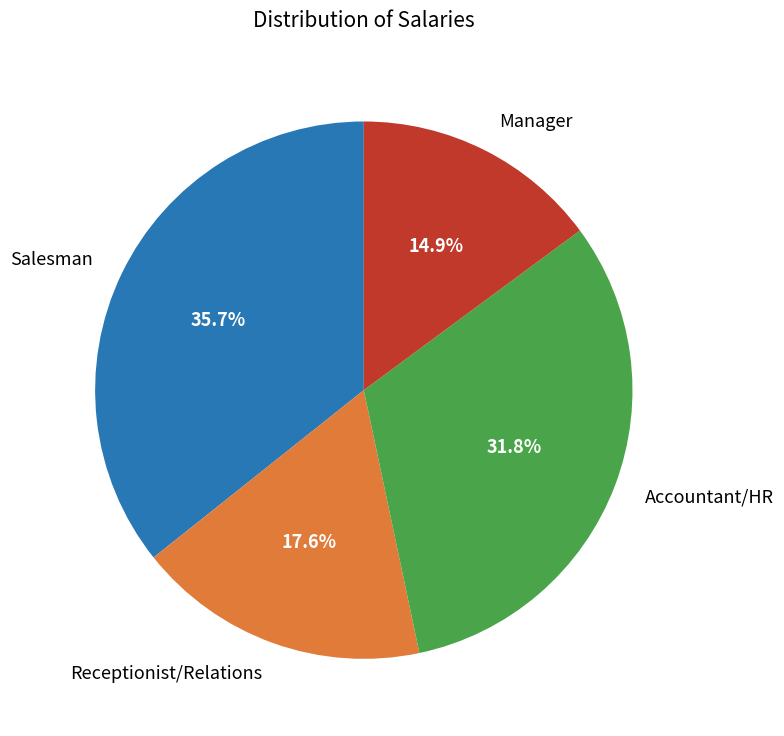

Which slice is the largest?

Salesman